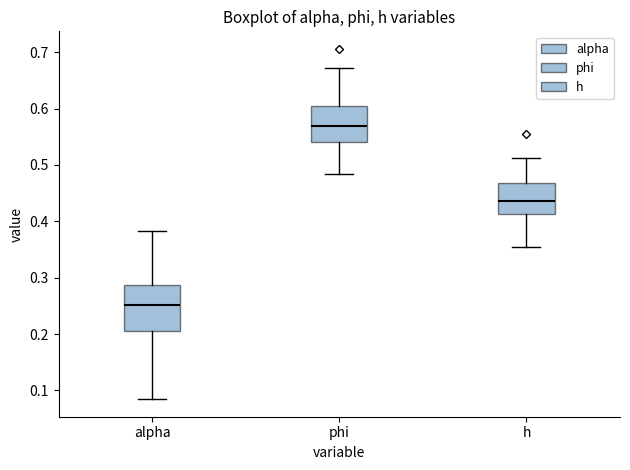

Reading left to right, transcribe this box plot: for each box, give where its median line is, the range the box spans, and where its two whiskers end, as read against the y-axis. The values are not printed on the chart, so give them approximately, as read against the axis.

alpha: median 0.25, box 0.20 to 0.29, whiskers 0.08 to 0.38
phi: median 0.57, box 0.54 to 0.60, whiskers 0.48 to 0.67
h: median 0.44, box 0.41 to 0.47, whiskers 0.35 to 0.51